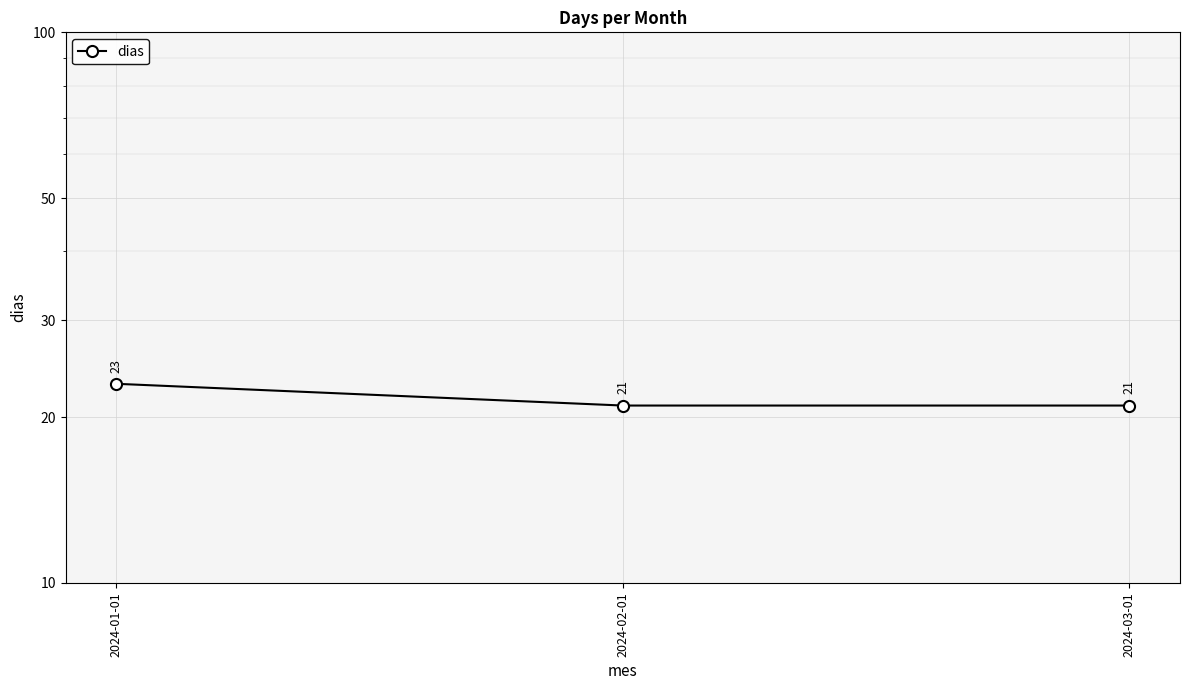

Reading left to right, extract all data points from this chart.

23	21	21